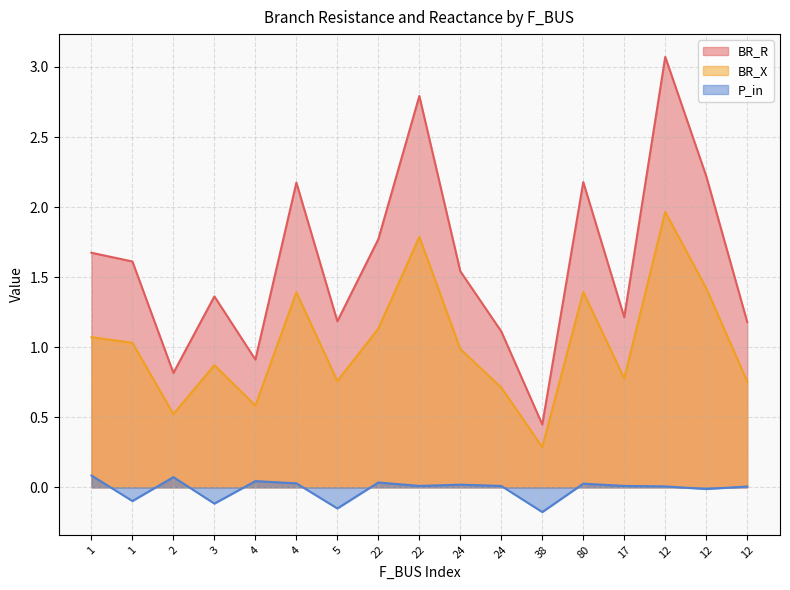

True or false: BR_X has more than 2 points higher than both neighbors.

True